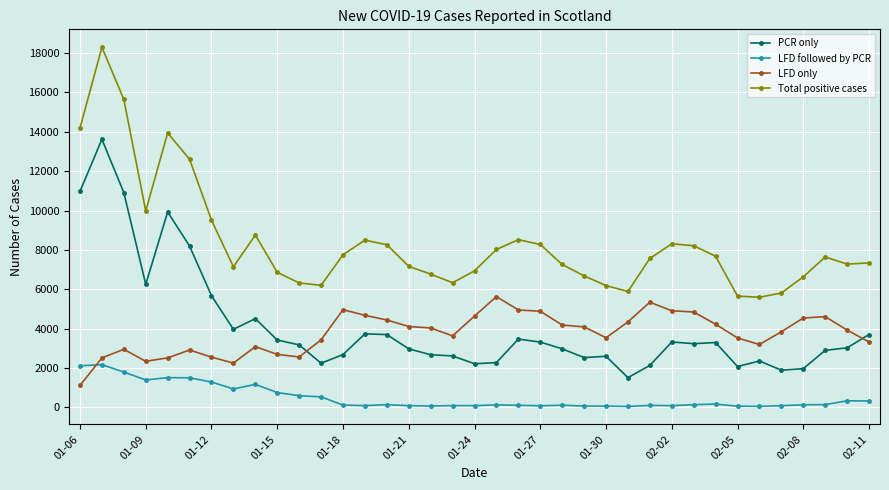

True or false: LFD followed by PCR has more than 2 points higher than both neighbors.

True